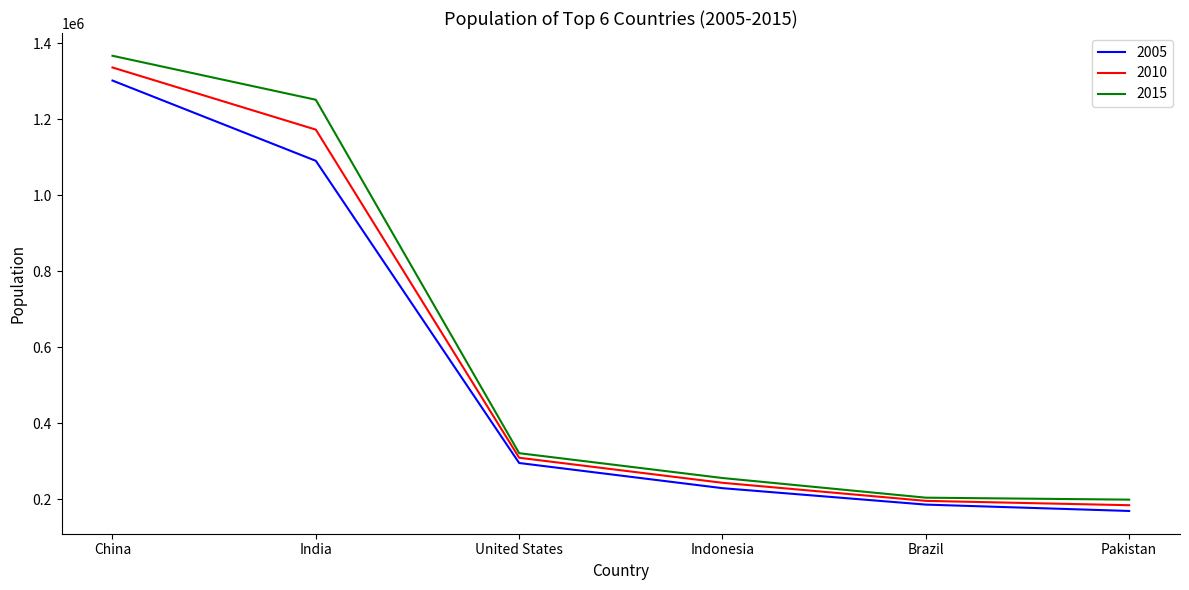

What is the minimum value for 2005?

169279